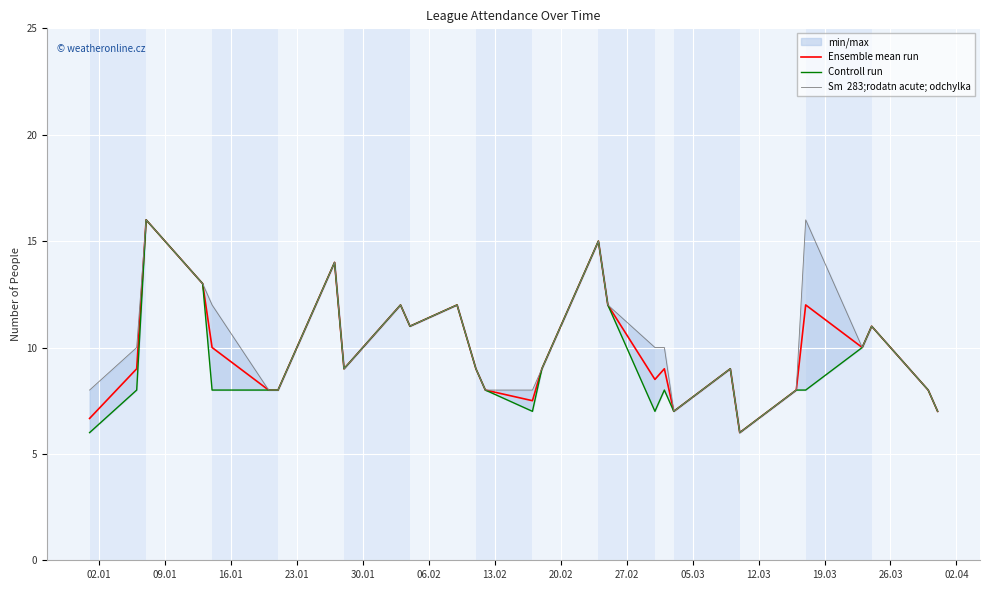

What is the approximate value of Controll run at 02.01?

6.0